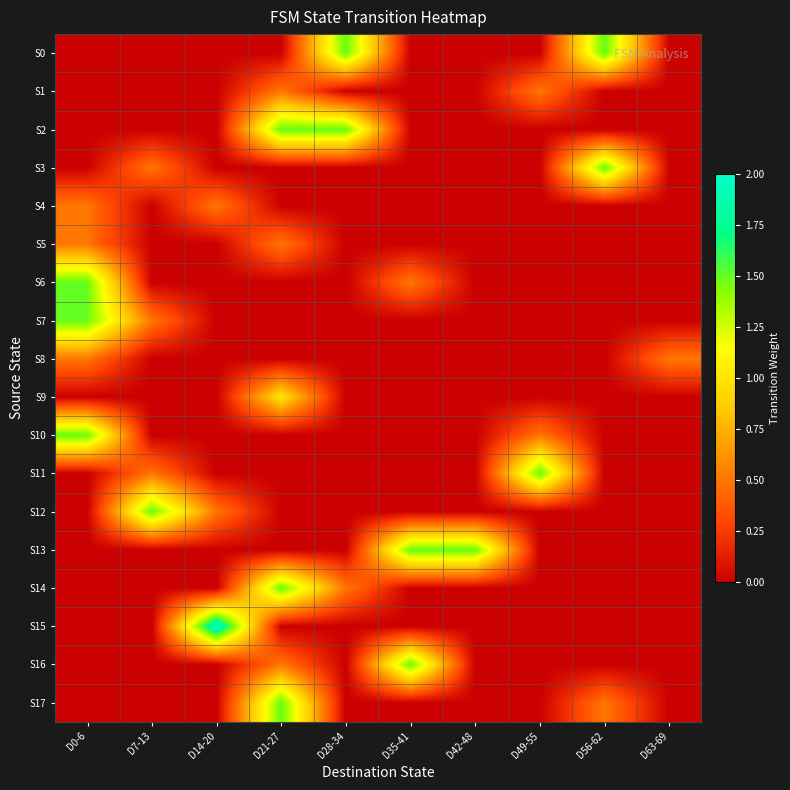

Reading left to right, what are all the values shown in this chart?

S0: D0-6=0.0	D7-13=0.0	D14-20=0.0	D21-27=0.0	D28-34=1.5	D35-41=0.0	D42-48=0.0	D49-55=0.0	D56-62=1.5	D63-69=0.0
S1: D0-6=0.0	D7-13=0.0	D14-20=0.0	D21-27=0.5	D28-34=0.0	D35-41=0.0	D42-48=0.0	D49-55=0.5	D56-62=0.0	D63-69=0.0
S2: D0-6=0.0	D7-13=0.0	D14-20=0.0	D21-27=1.5	D28-34=1.5	D35-41=0.0	D42-48=0.0	D49-55=0.0	D56-62=0.0	D63-69=0.0
S3: D0-6=0.0	D7-13=0.5	D14-20=0.0	D21-27=0.0	D28-34=0.0	D35-41=0.0	D42-48=0.0	D49-55=0.0	D56-62=1.5	D63-69=0.0
S4: D0-6=0.5	D7-13=0.0	D14-20=0.5	D21-27=0.0	D28-34=0.0	D35-41=0.0	D42-48=0.0	D49-55=0.0	D56-62=0.0	D63-69=0.0
S5: D0-6=0.5	D7-13=0.0	D14-20=0.0	D21-27=0.5	D28-34=0.0	D35-41=0.0	D42-48=0.0	D49-55=0.0	D56-62=0.0	D63-69=0.0
S6: D0-6=1.5	D7-13=0.0	D14-20=0.0	D21-27=0.0	D28-34=0.0	D35-41=0.5	D42-48=0.0	D49-55=0.0	D56-62=0.0	D63-69=0.0
S7: D0-6=1.5	D7-13=0.5	D14-20=0.0	D21-27=0.0	D28-34=0.0	D35-41=0.0	D42-48=0.0	D49-55=0.0	D56-62=0.0	D63-69=0.0
S8: D0-6=0.5	D7-13=0.0	D14-20=0.0	D21-27=0.0	D28-34=0.0	D35-41=0.0	D42-48=0.0	D49-55=0.0	D56-62=0.0	D63-69=0.5
S9: D0-6=0.0	D7-13=0.0	D14-20=0.0	D21-27=1.0	D28-34=0.0	D35-41=0.0	D42-48=0.0	D49-55=0.0	D56-62=0.0	D63-69=0.0
S10: D0-6=1.5	D7-13=0.0	D14-20=0.0	D21-27=0.0	D28-34=0.0	D35-41=0.0	D42-48=0.0	D49-55=0.5	D56-62=0.0	D63-69=0.0
S11: D0-6=0.0	D7-13=0.5	D14-20=0.0	D21-27=0.0	D28-34=0.0	D35-41=0.0	D42-48=0.0	D49-55=1.5	D56-62=0.0	D63-69=0.0
S12: D0-6=0.0	D7-13=1.5	D14-20=0.5	D21-27=0.0	D28-34=0.0	D35-41=0.0	D42-48=0.0	D49-55=0.0	D56-62=0.0	D63-69=0.0
S13: D0-6=0.0	D7-13=0.0	D14-20=0.0	D21-27=0.0	D28-34=0.0	D35-41=1.5	D42-48=1.5	D49-55=0.0	D56-62=0.0	D63-69=0.0
S14: D0-6=0.0	D7-13=0.0	D14-20=0.0	D21-27=1.5	D28-34=0.5	D35-41=0.0	D42-48=0.0	D49-55=0.0	D56-62=0.0	D63-69=0.0
S15: D0-6=0.0	D7-13=0.0	D14-20=2.0	D21-27=0.0	D28-34=0.0	D35-41=0.0	D42-48=0.0	D49-55=0.0	D56-62=0.0	D63-69=0.0
S16: D0-6=0.0	D7-13=0.0	D14-20=0.0	D21-27=0.5	D28-34=0.0	D35-41=1.5	D42-48=0.0	D49-55=0.0	D56-62=0.0	D63-69=0.0
S17: D0-6=0.0	D7-13=0.0	D14-20=0.0	D21-27=1.5	D28-34=0.0	D35-41=0.0	D42-48=0.0	D49-55=0.0	D56-62=0.5	D63-69=0.0